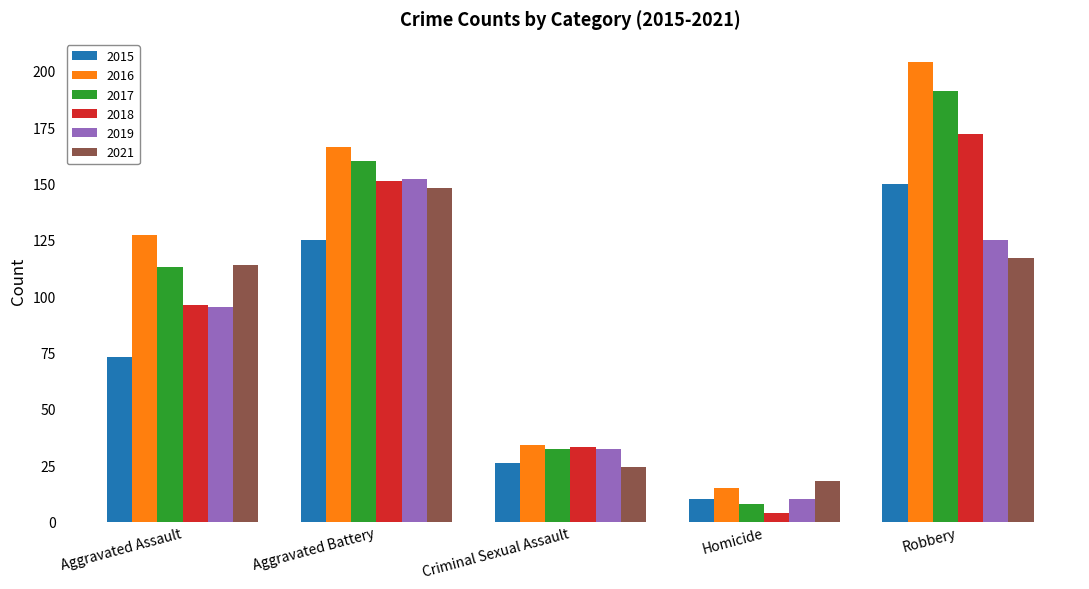

Is the value of 2016 at Robbery greater than the value of 2018 at Homicide?

Yes